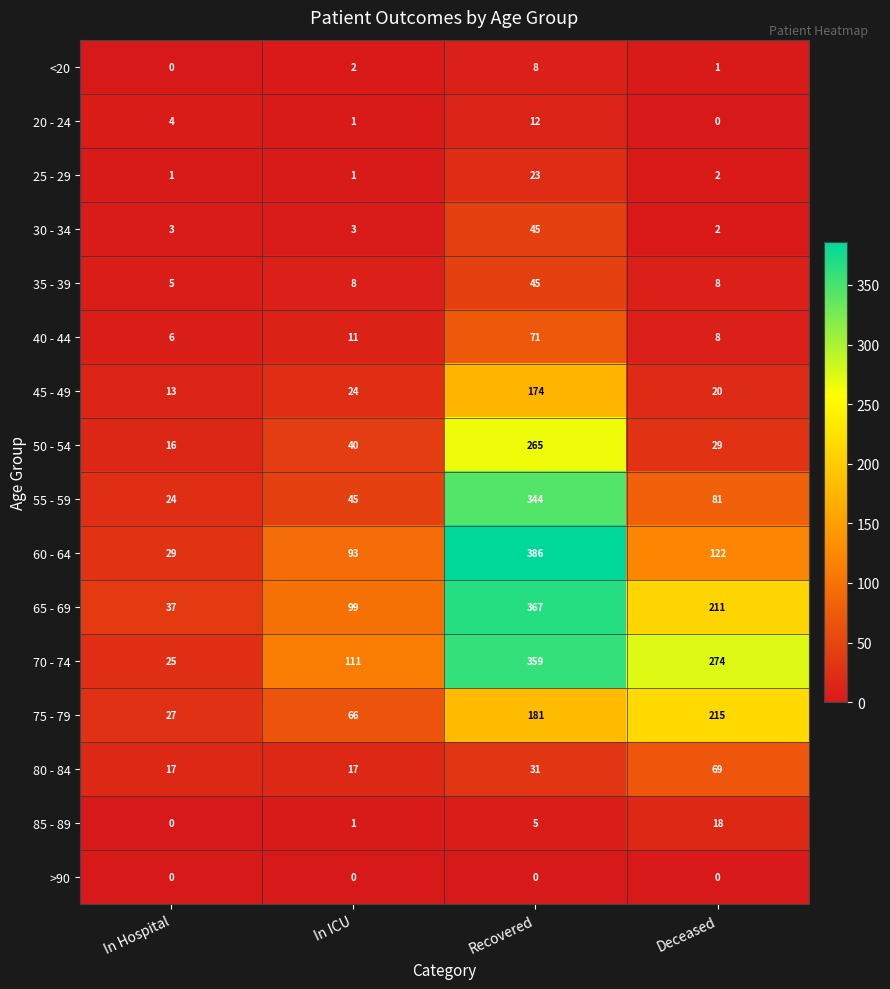

Which series has the largest range (max minus min)?

60 - 64